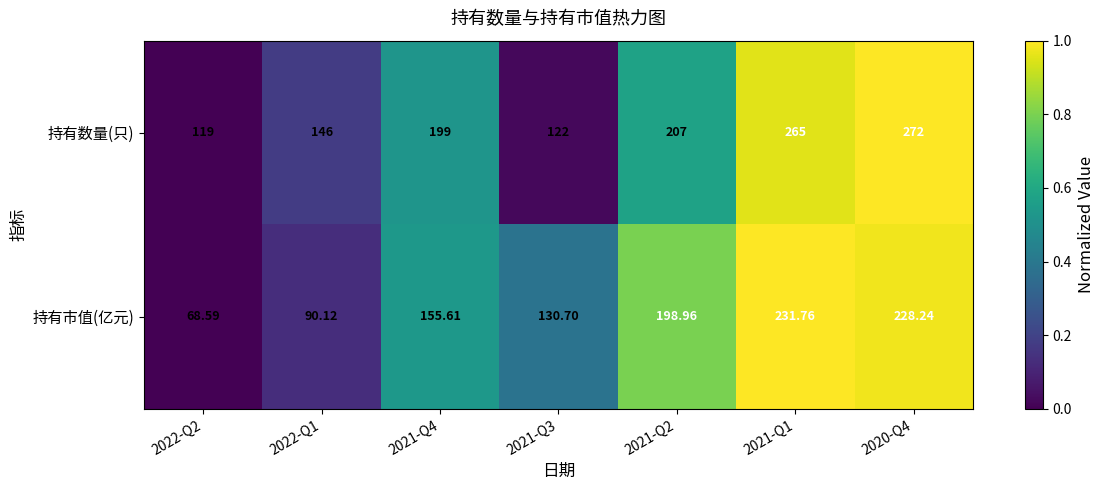

Rank the series by their average value, from lowest to highest.

持有市值(亿元), 持有数量(只)